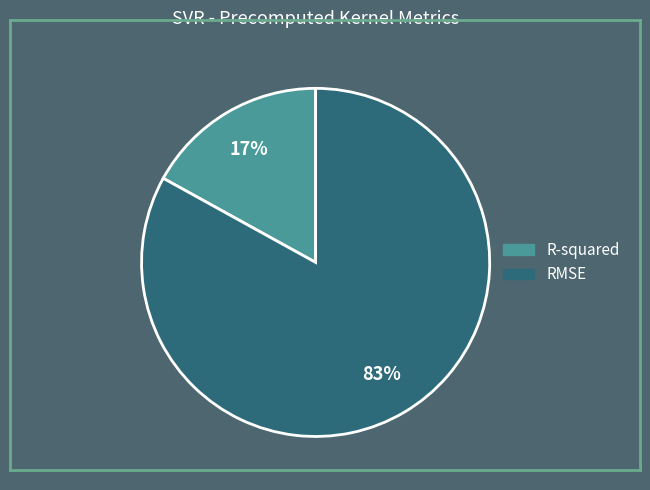

Does any single category account for the majority?

Yes